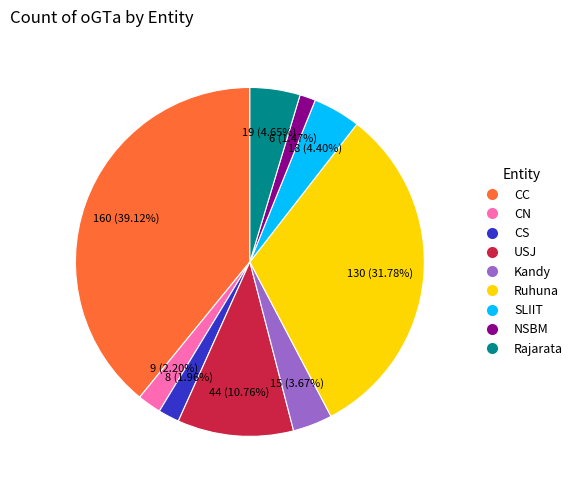

How many segments does this pie chart have?

9